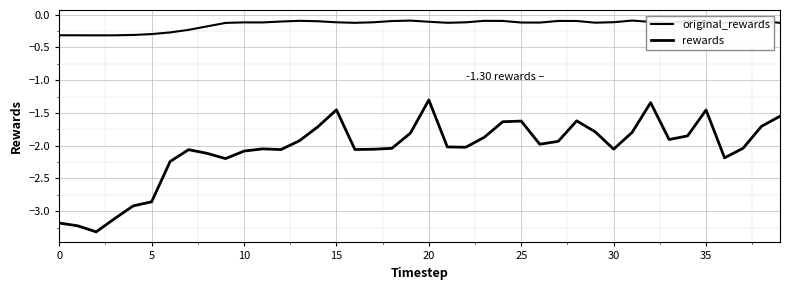

True or false: original_rewards and rewards intersect in this chart.

False